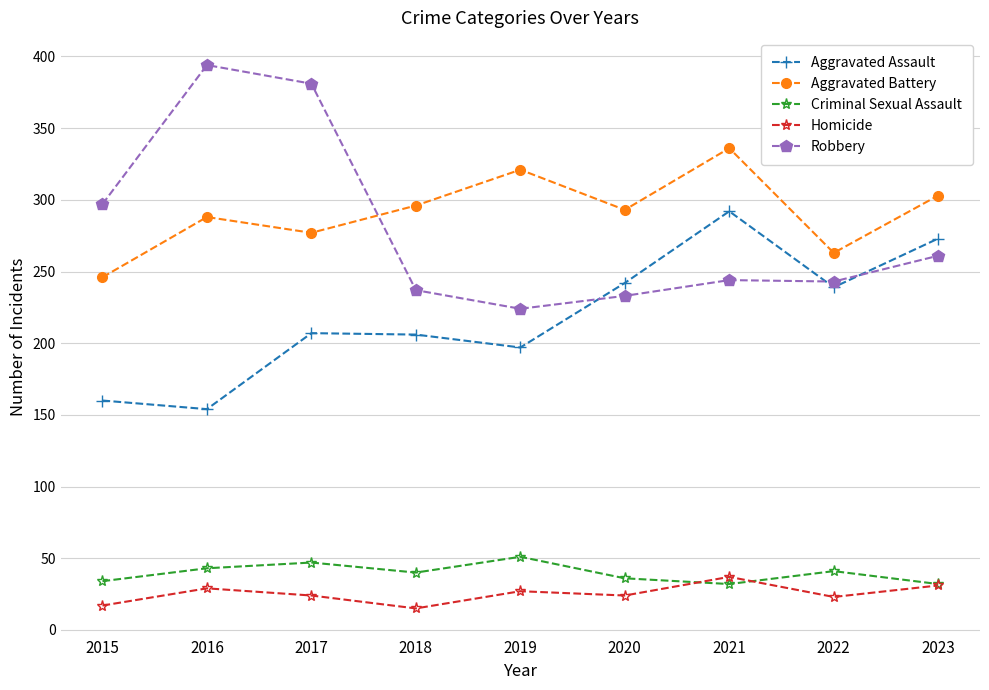

What is the sum of all Robbery values?

2514